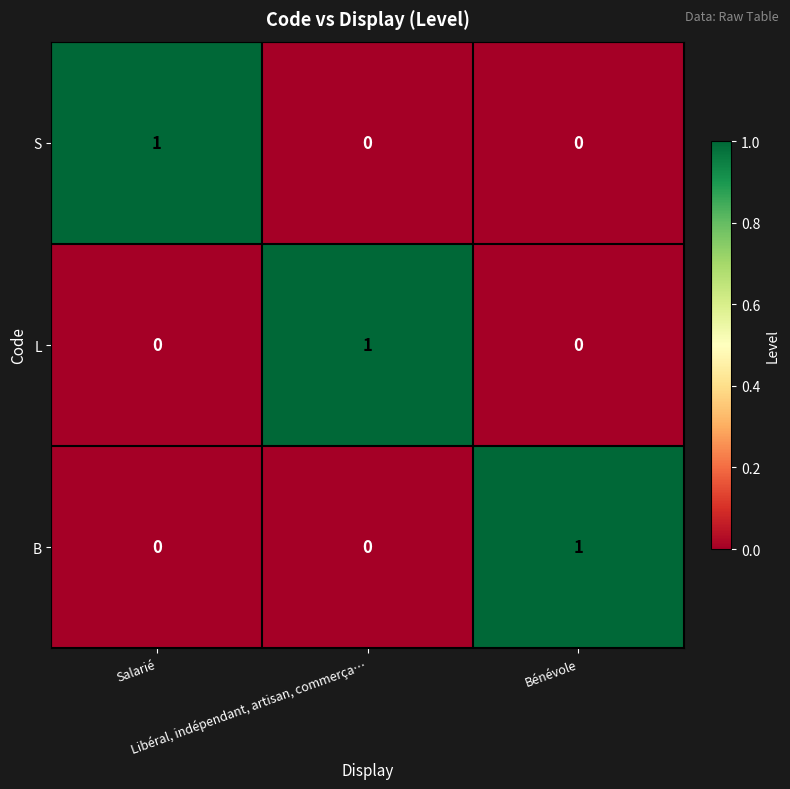

At how many categories does at least one series exceed 0?

3